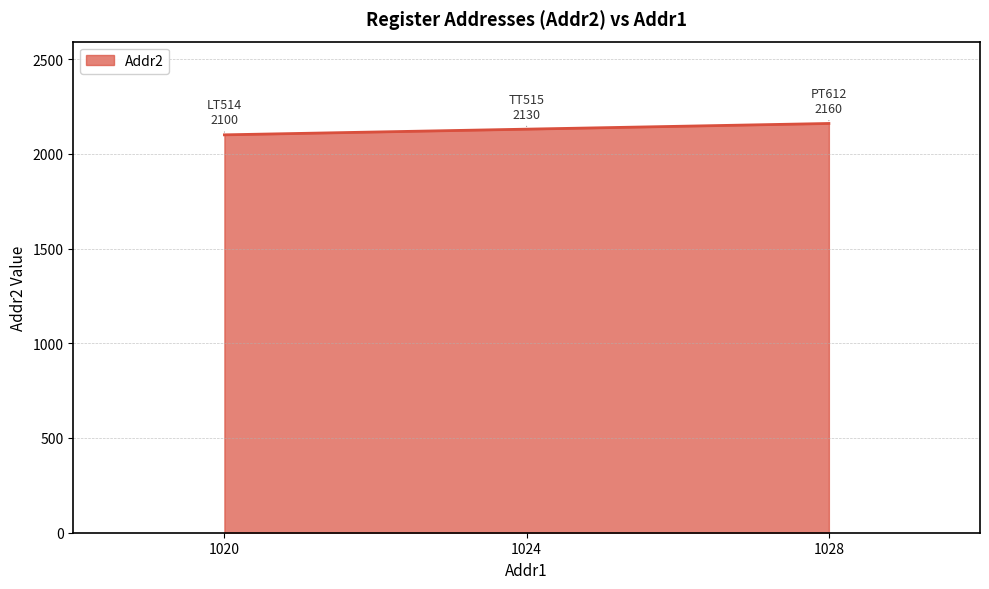

Does the chart display data point markers on the line(s)?

No